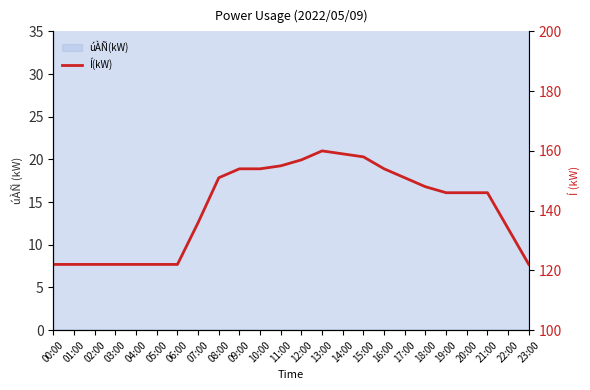

The chart shows a value of 168 at 23:00. True or false?

False